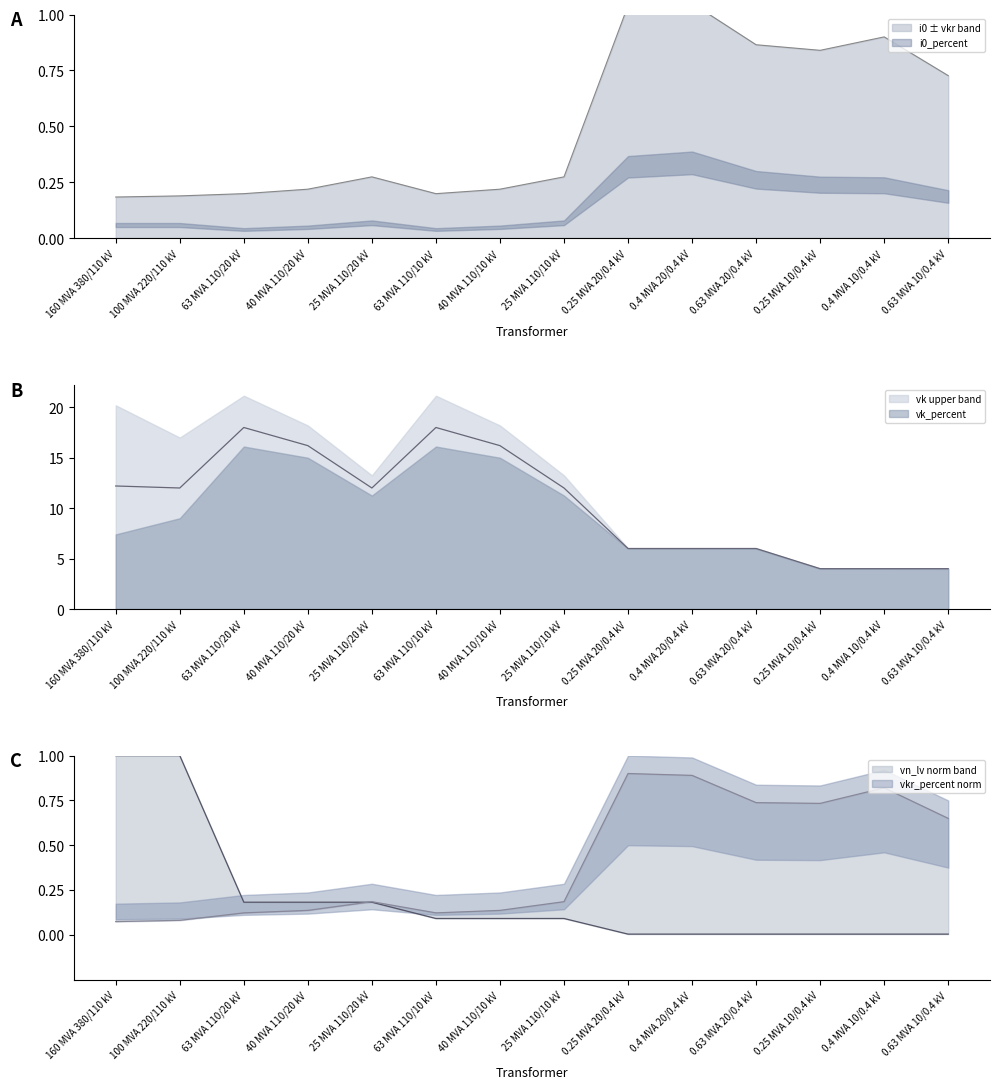

What is the label of the 4th point from the left?

40 MVA 110/20 kV